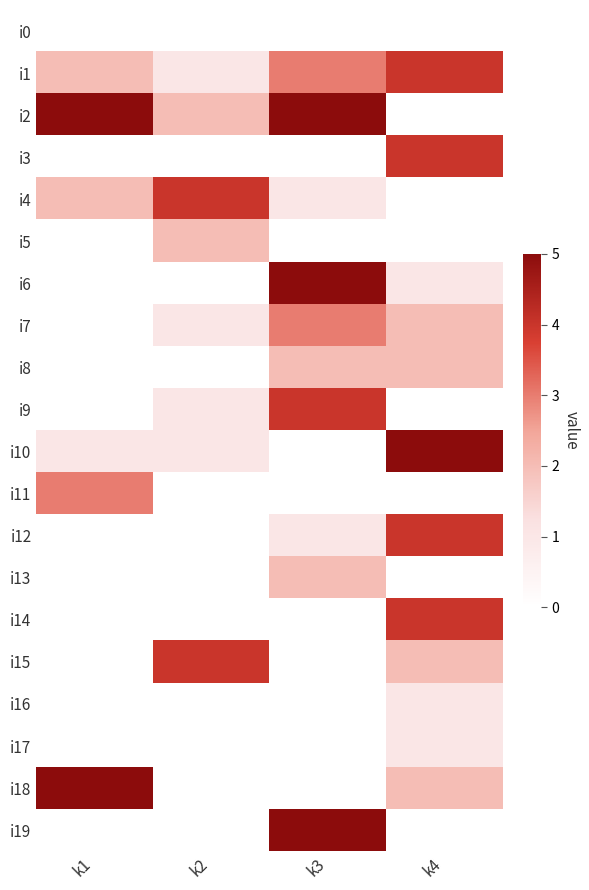

Reading left to right, extract all data points from this chart.

i0: k1=0	k2=0	k3=0	k4=0
i1: k1=2	k2=1	k3=3	k4=4
i2: k1=5	k2=2	k3=5	k4=0
i3: k1=0	k2=0	k3=0	k4=4
i4: k1=2	k2=4	k3=1	k4=0
i5: k1=0	k2=2	k3=0	k4=0
i6: k1=0	k2=0	k3=5	k4=1
i7: k1=0	k2=1	k3=3	k4=2
i8: k1=0	k2=0	k3=2	k4=2
i9: k1=0	k2=1	k3=4	k4=0
i10: k1=1	k2=1	k3=0	k4=5
i11: k1=3	k2=0	k3=0	k4=0
i12: k1=0	k2=0	k3=1	k4=4
i13: k1=0	k2=0	k3=2	k4=0
i14: k1=0	k2=0	k3=0	k4=4
i15: k1=0	k2=4	k3=0	k4=2
i16: k1=0	k2=0	k3=0	k4=1
i17: k1=0	k2=0	k3=0	k4=1
i18: k1=5	k2=0	k3=0	k4=2
i19: k1=0	k2=0	k3=5	k4=0